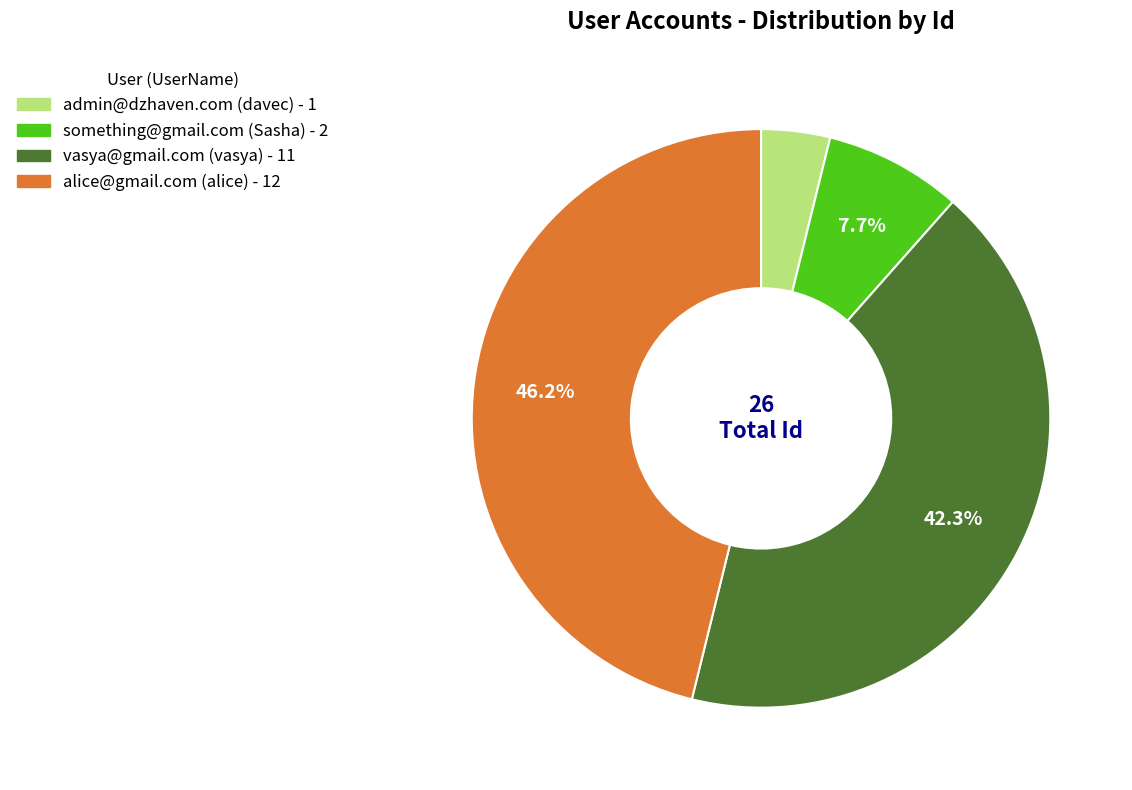

Is it true that alice@gmail.com (alice) is 37% of the pie?

False